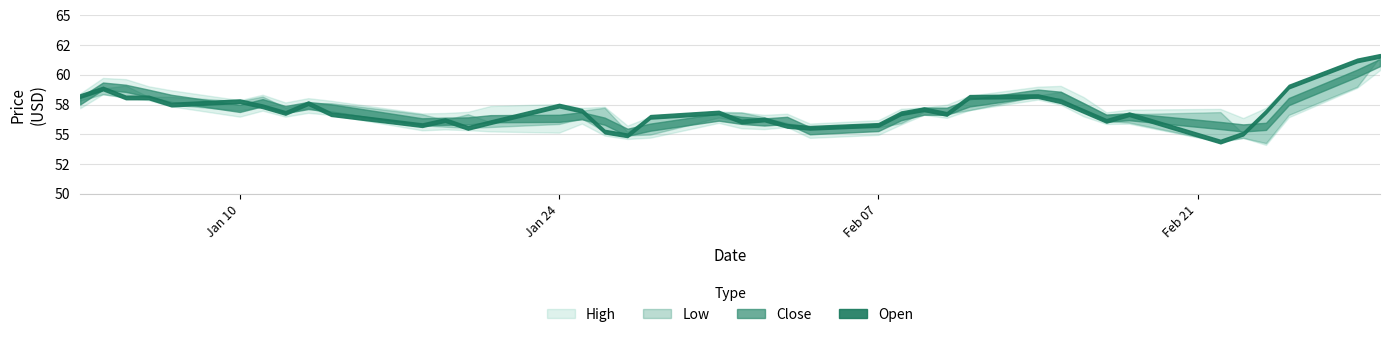

At 2022-02-01, list the series in order from smallest to largest.

Low, Close, High, Open